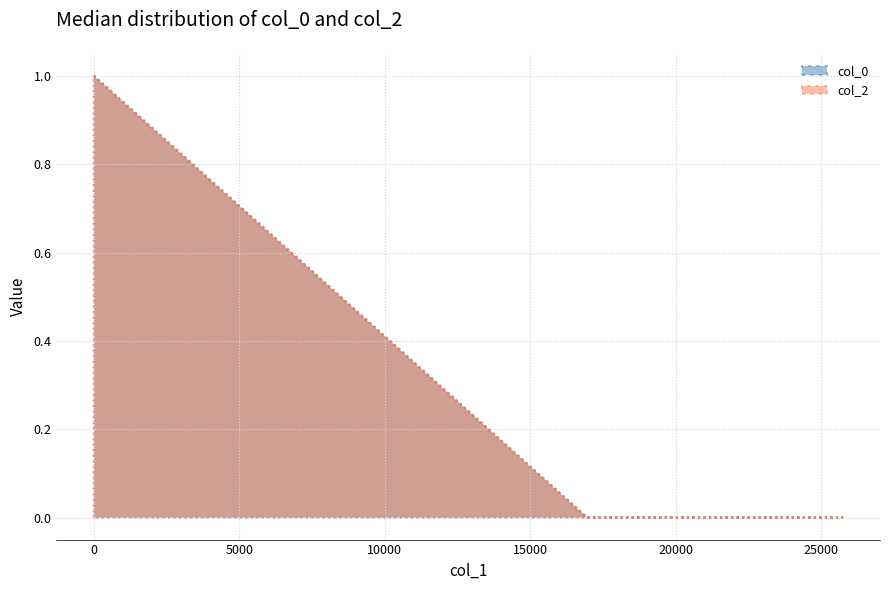

Is it true that col_2 equals 0.0 at 16956.183?

False